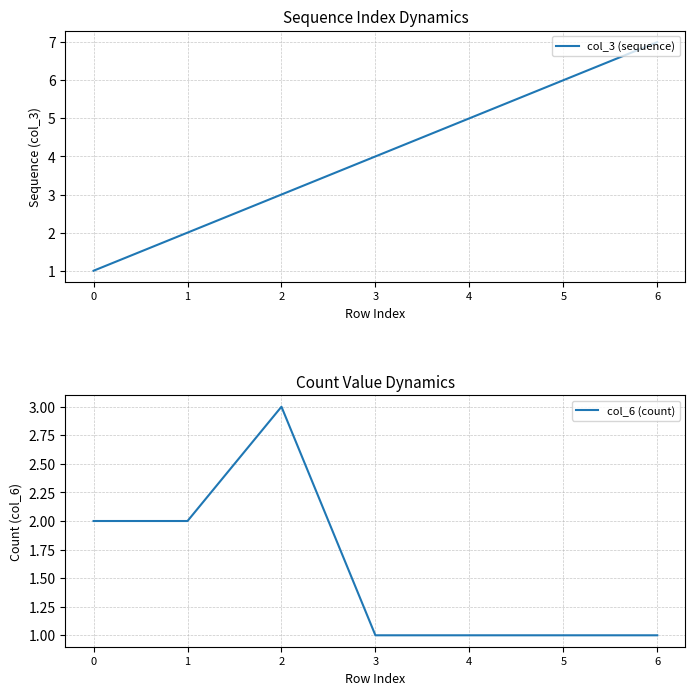

Which series has the largest total across all categories?

col_3 (sequence)